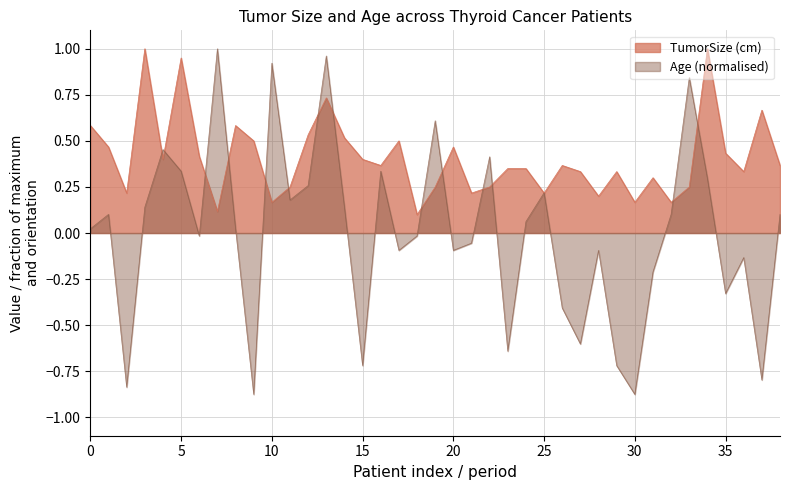

Which series has the largest total across all categories?

TumorSize (cm)